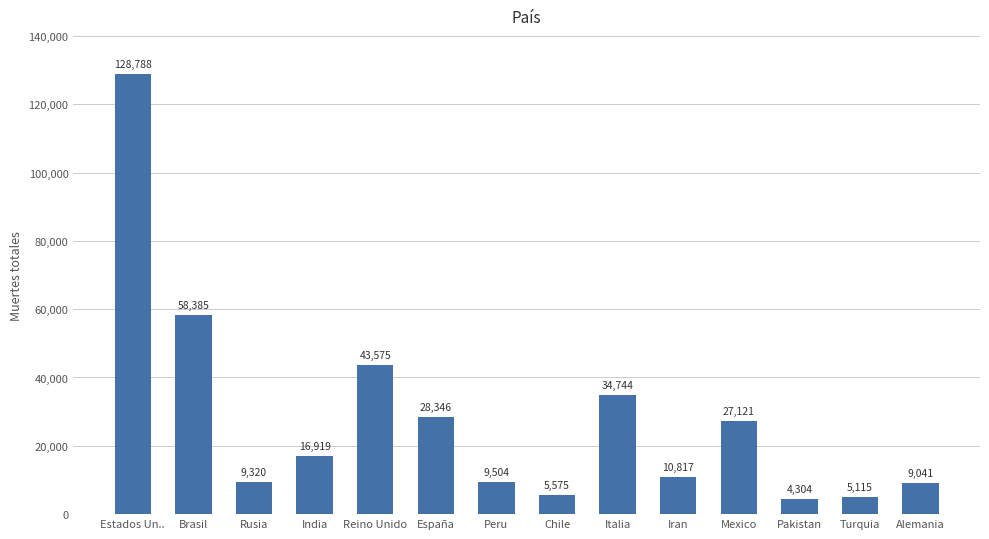

Reading left to right, list all the values displayed in this chart.

Estados Un..=128788	Brasil=58385	Rusia=9320	India=16919	Reino Unido=43575	España=28346	Peru=9504	Chile=5575	Italia=34744	Iran=10817	Mexico=27121	Pakistan=4304	Turquia=5115	Alemania=9041